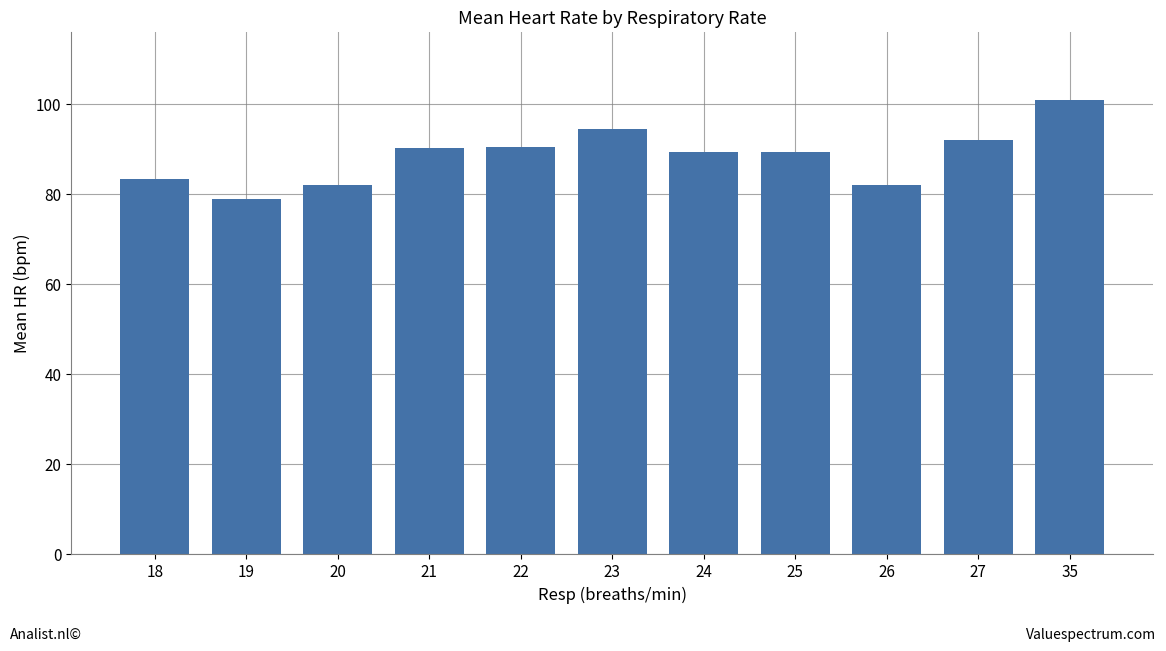

Count the number of data series in this chart.

1